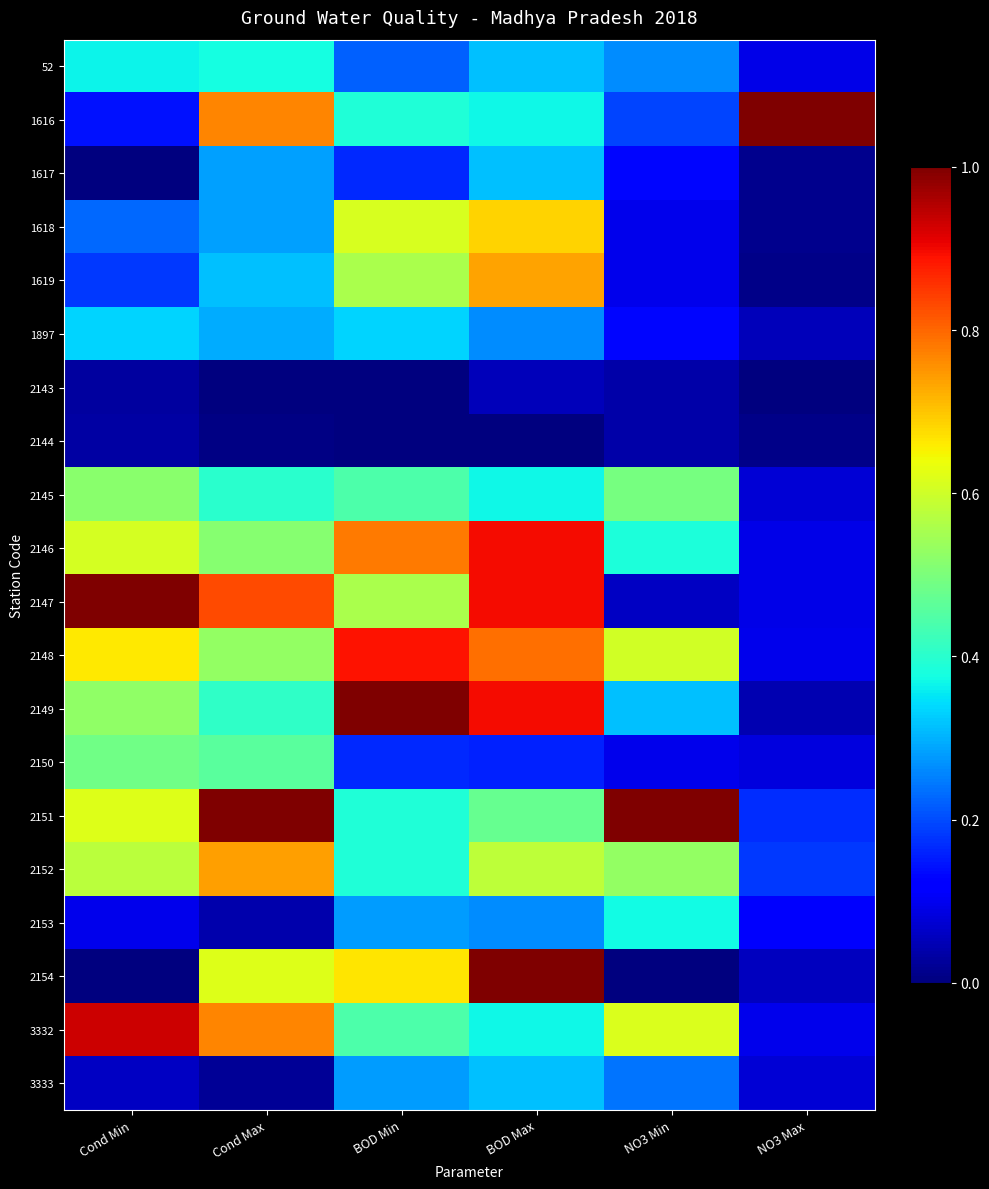

Which has a higher value, Cond Max or BOD Min?

Cond Max